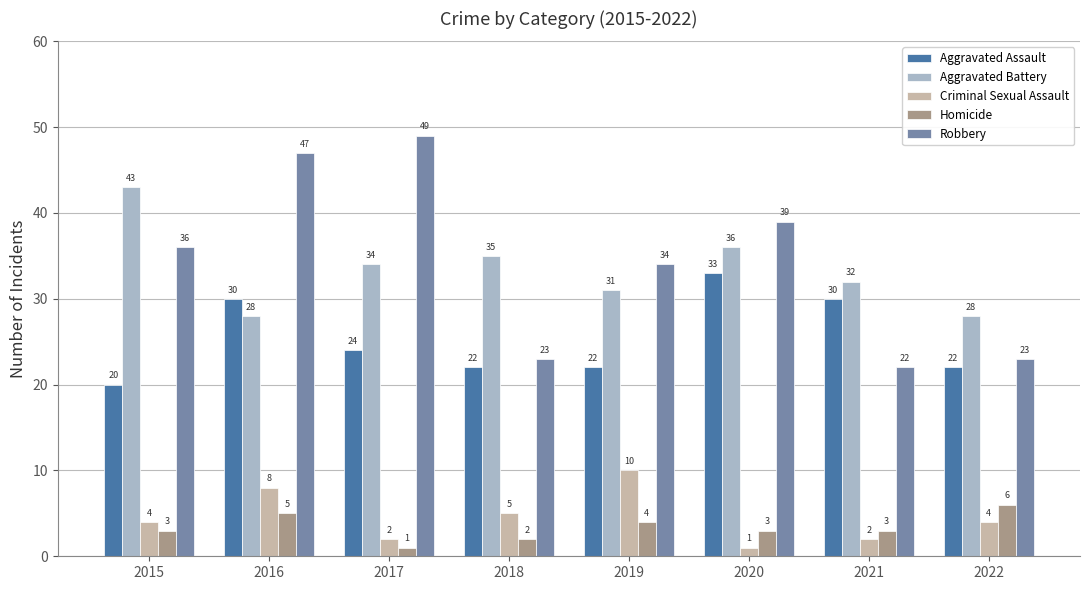

What is the difference between the highest and lowest values at 2020?

38